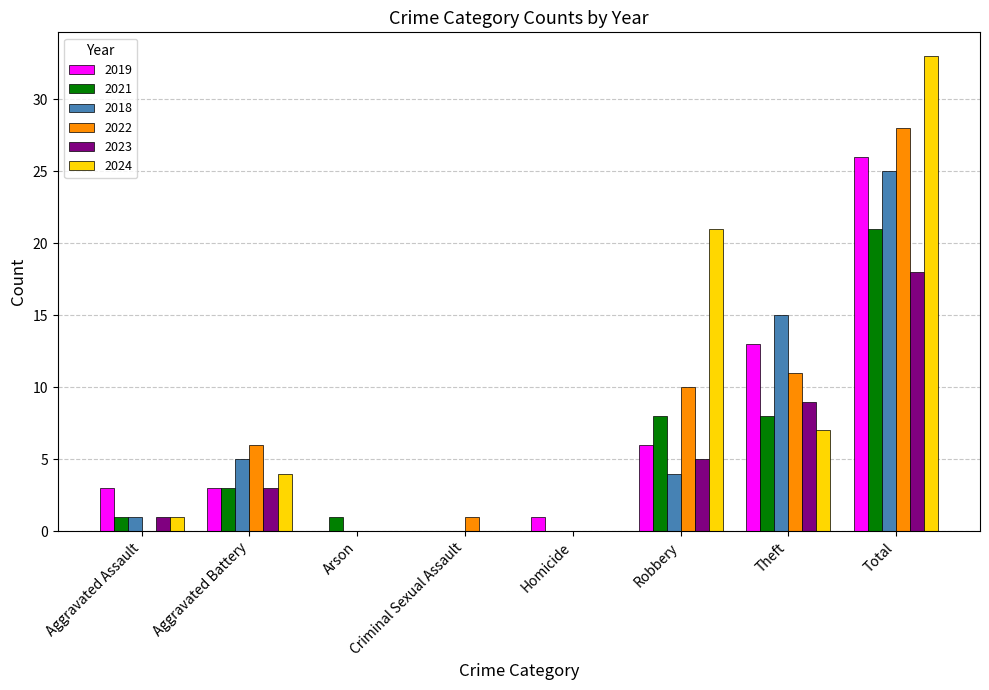

At which category does the chart reach its peak across all series?

Total